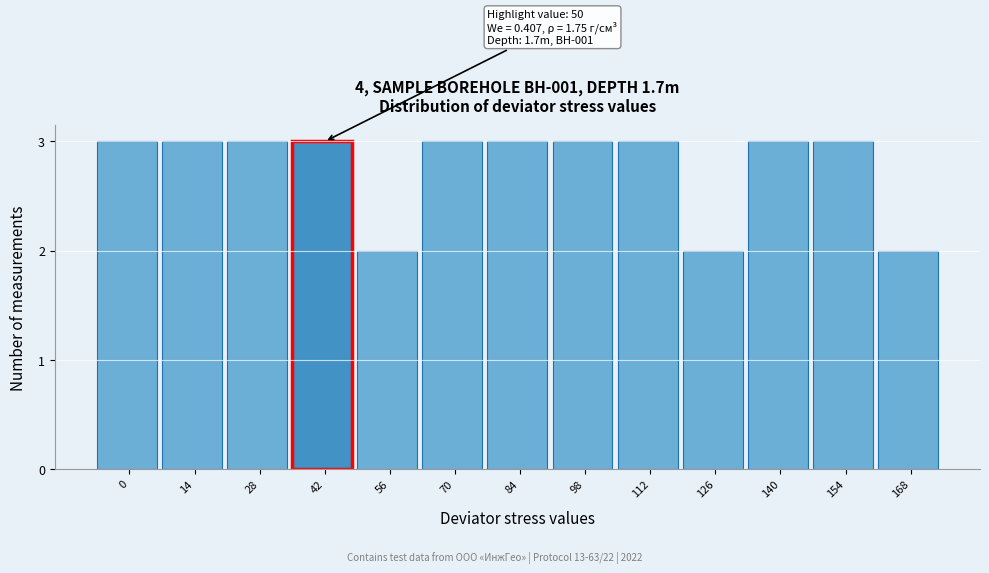

Reading left to right, transcribe all the data shown in this chart.

3	3	3	3	2	3	3	3	3	2	3	3	2